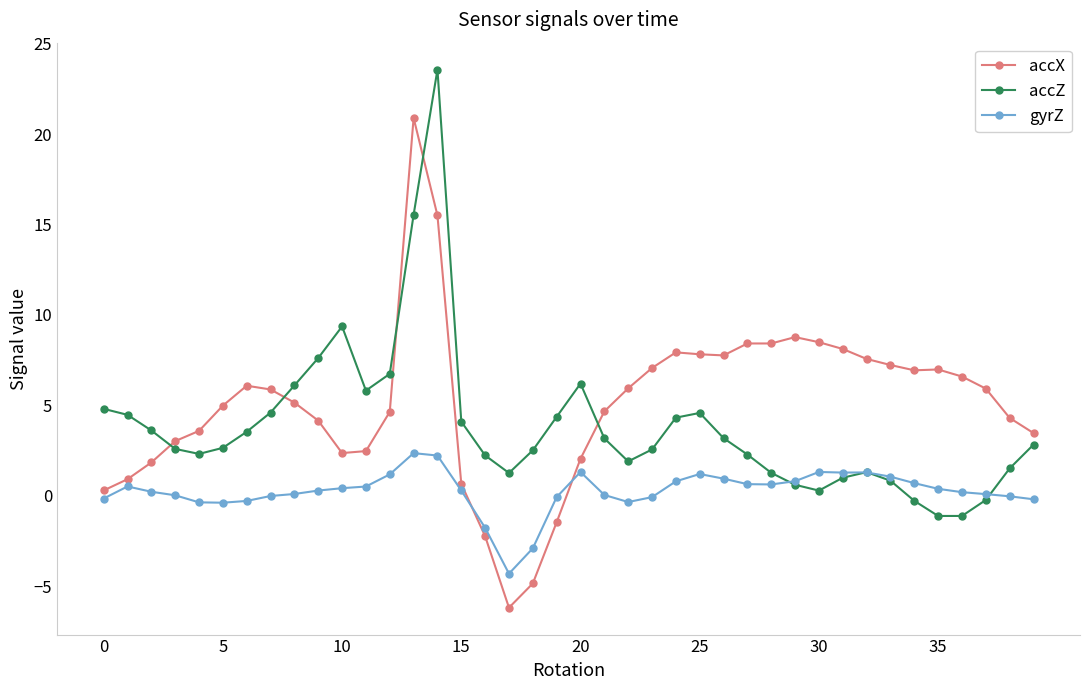

How many data points does each series have?

40